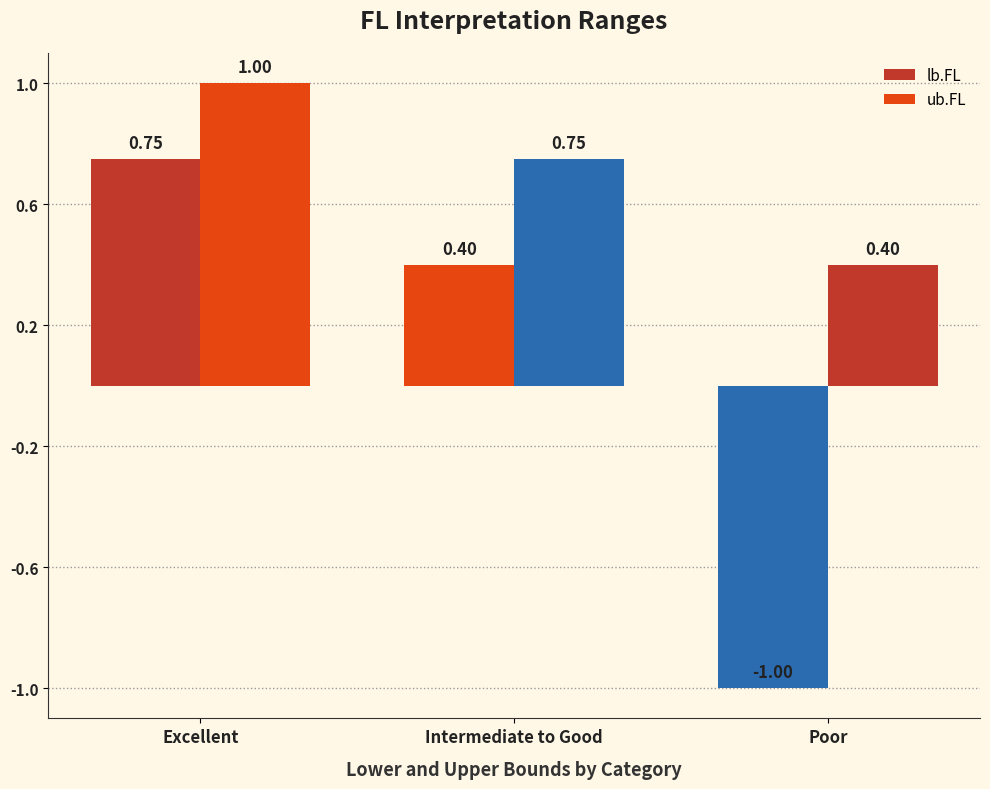

How many positive values does the lb.FL series have?

2